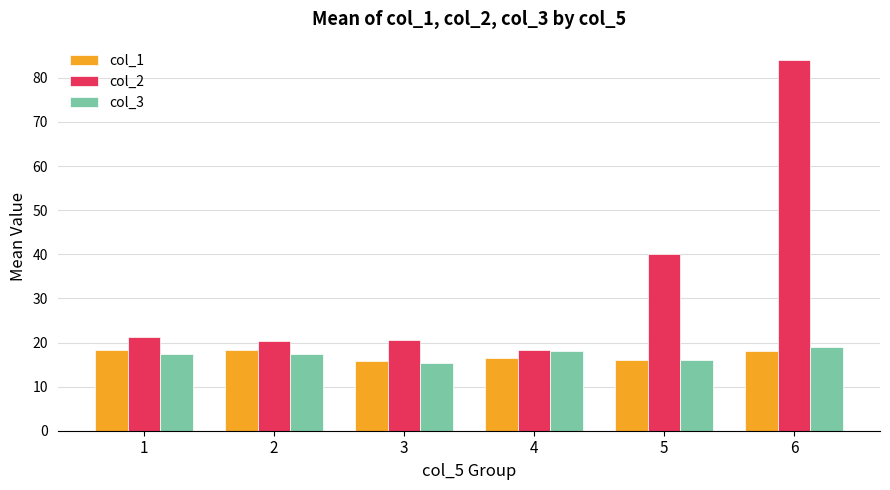

What is the total value across all series at 2?

56.0